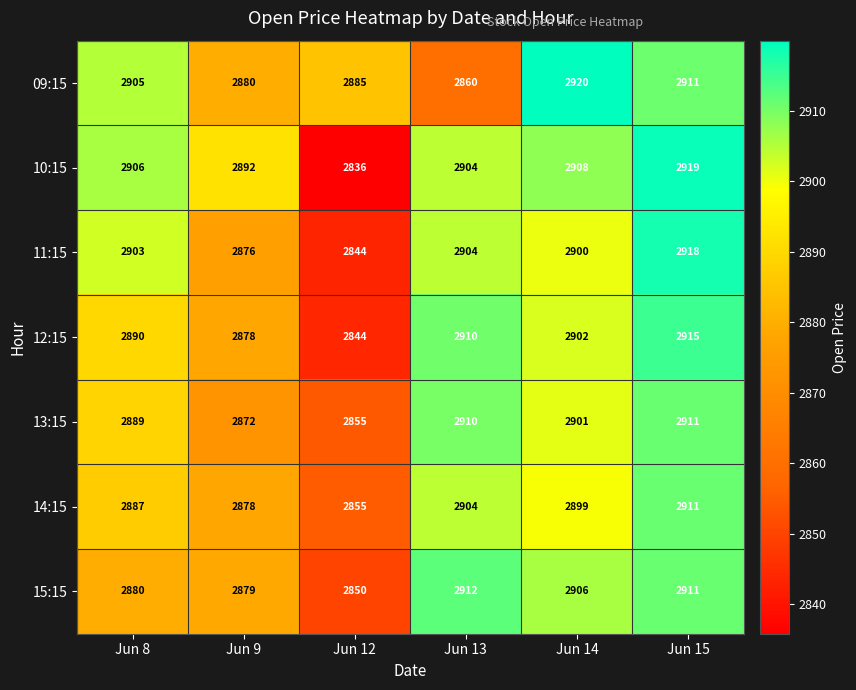

Which category has the lowest value across all series?

Jun 12